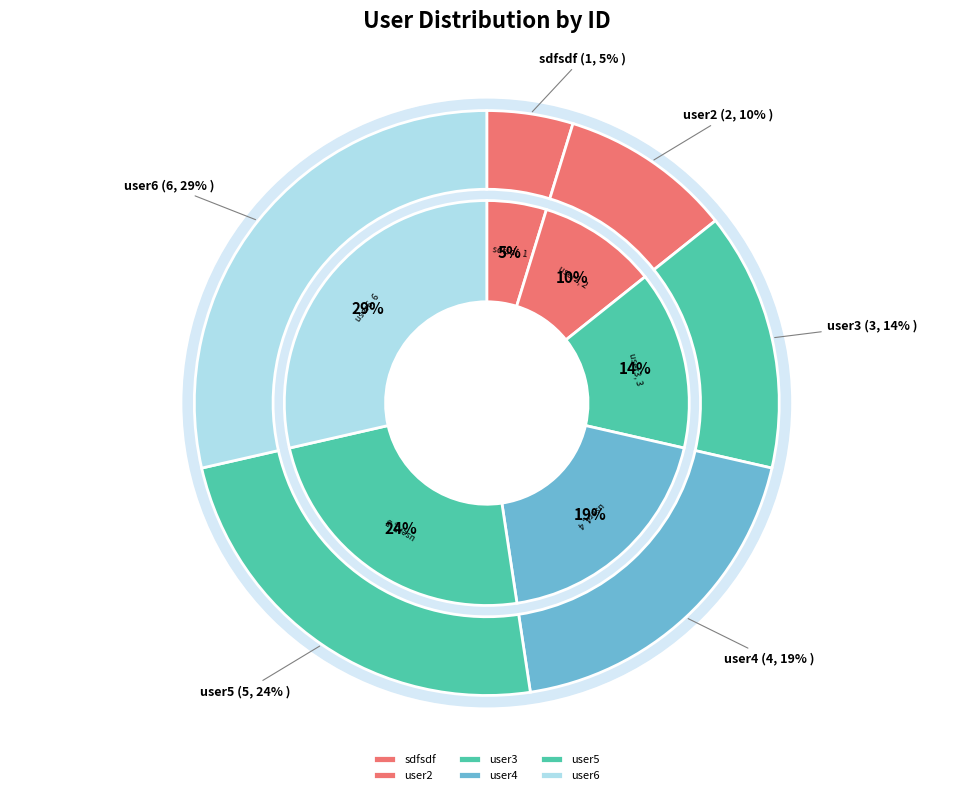

Is user6 the majority of the pie?

No